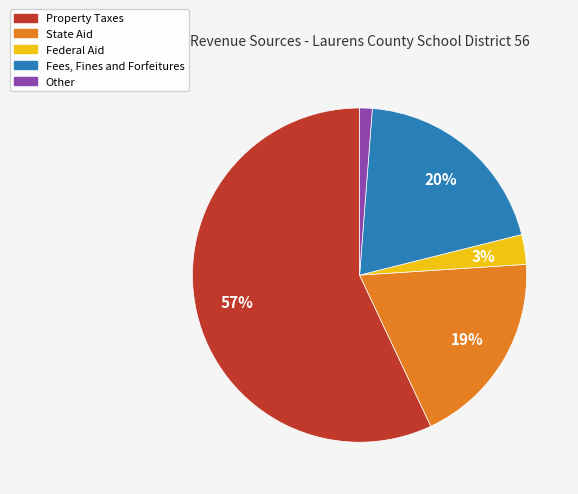

To the nearest percent, what is the average slice percentage?

20%